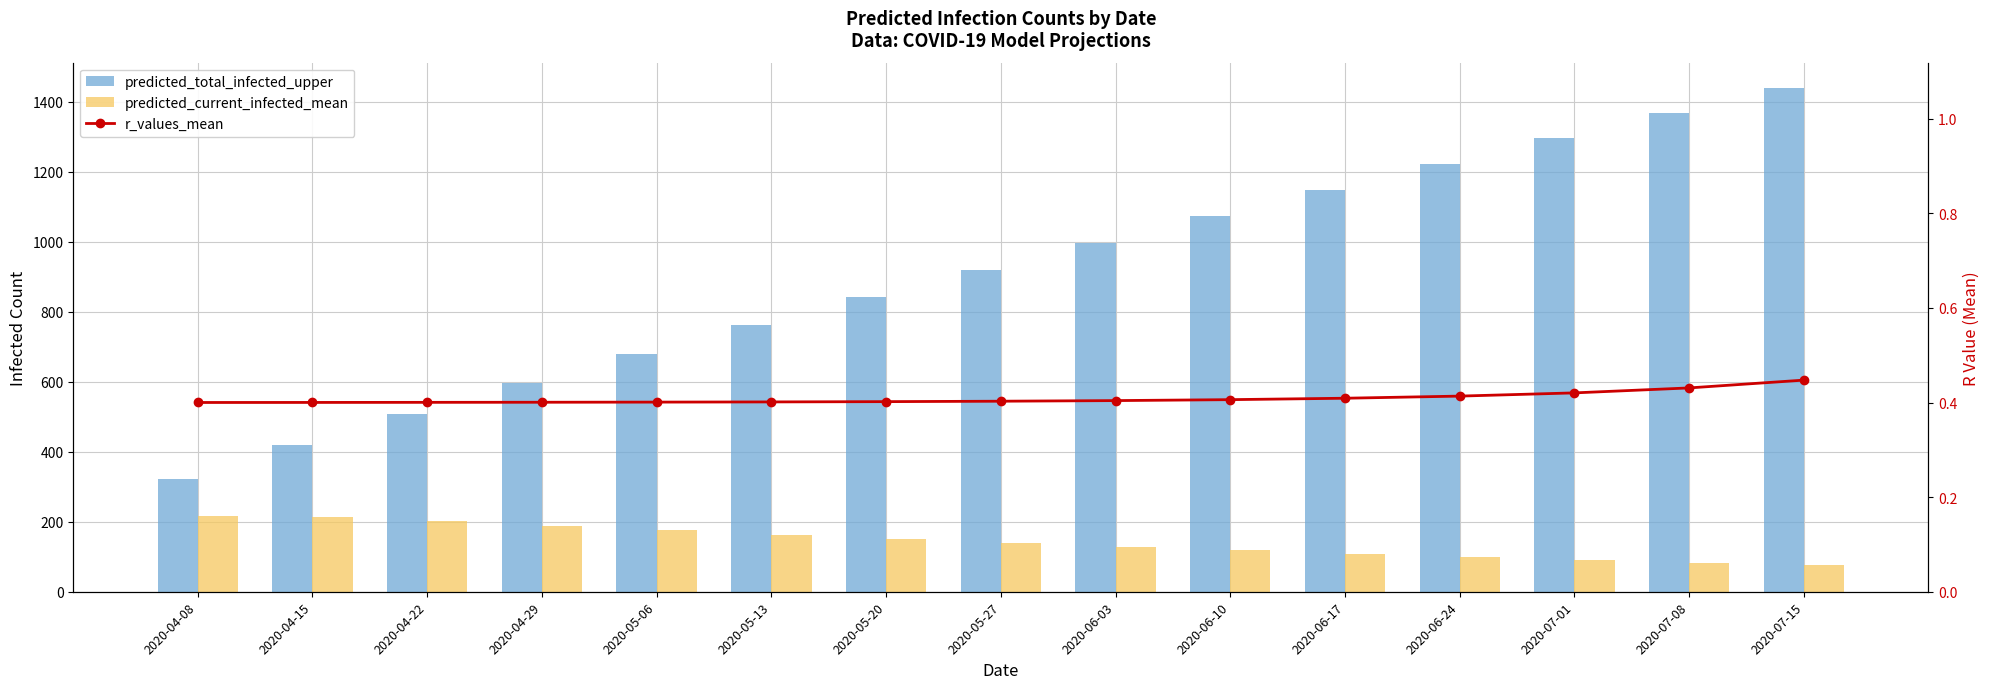

Are the bars horizontal?

No